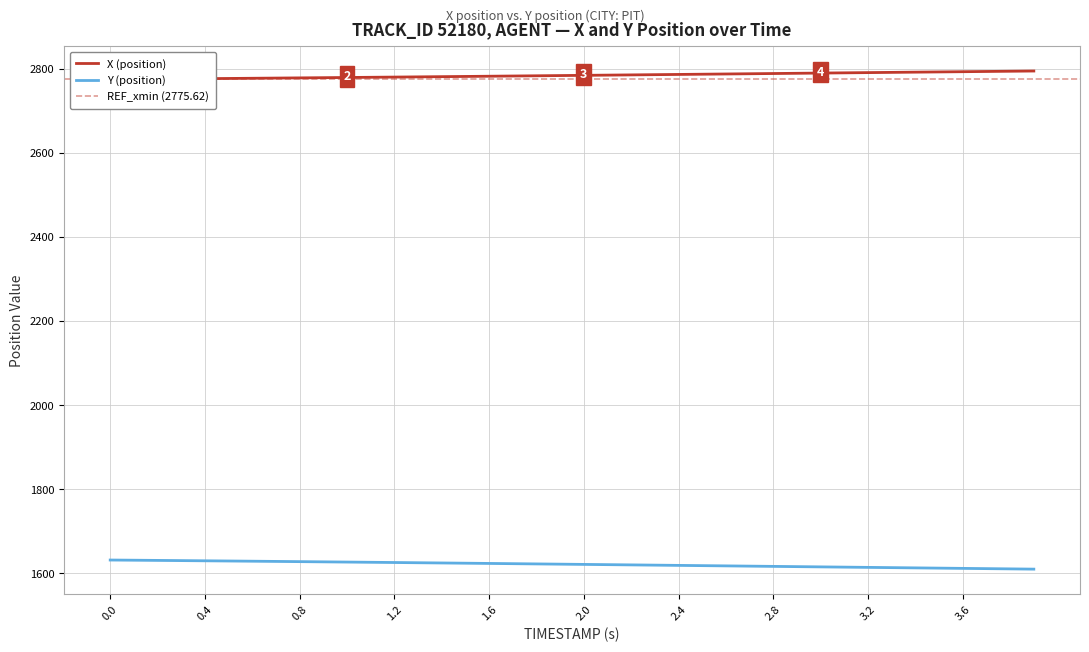

True or false: Y (position) and X (position) cross at least once.

False